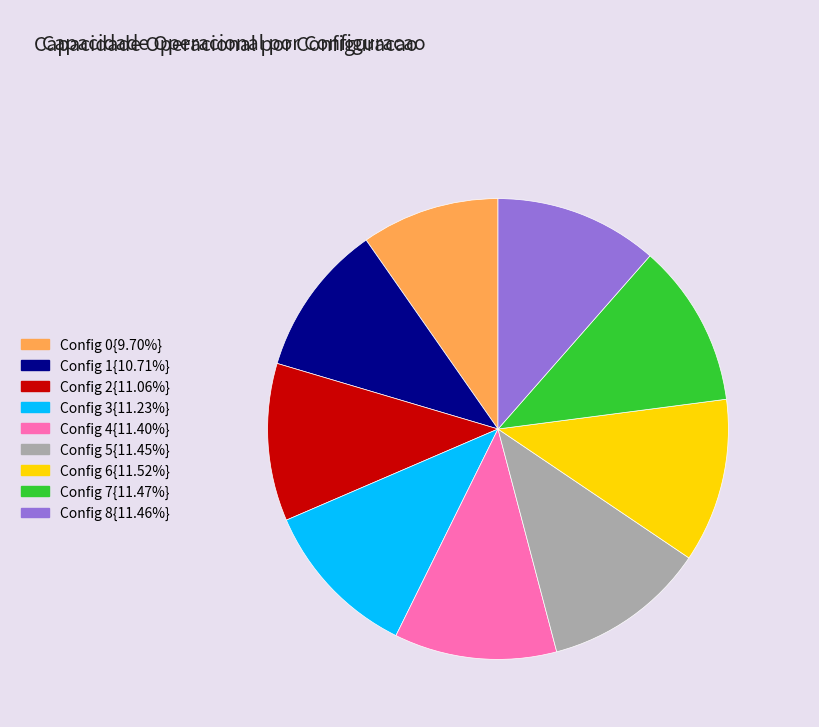

Does any single category account for the majority?

No